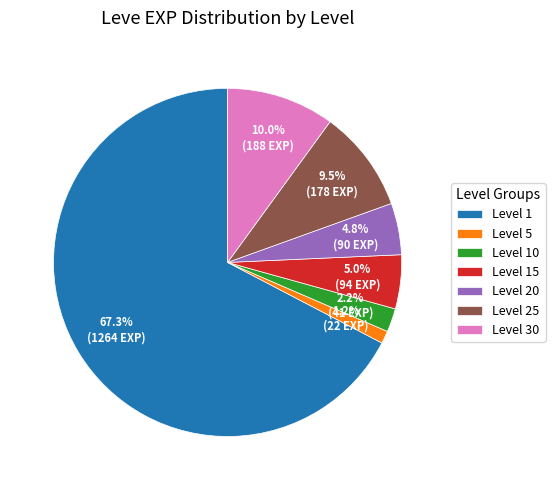

Between Level 10 and Level 30, which is larger?

Level 30